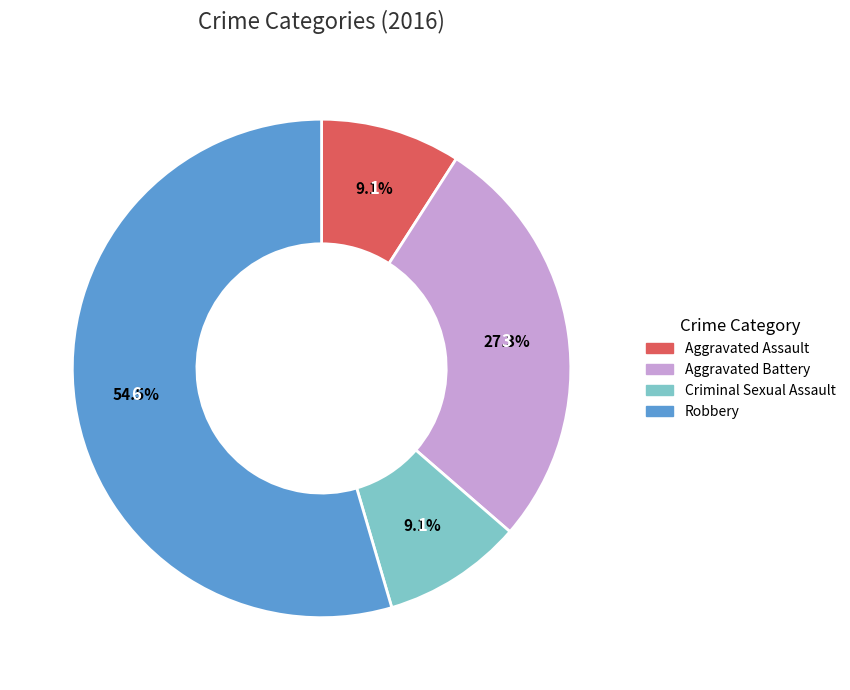

To the nearest percent, what is the combined percentage of Aggravated Battery and Robbery?

82%